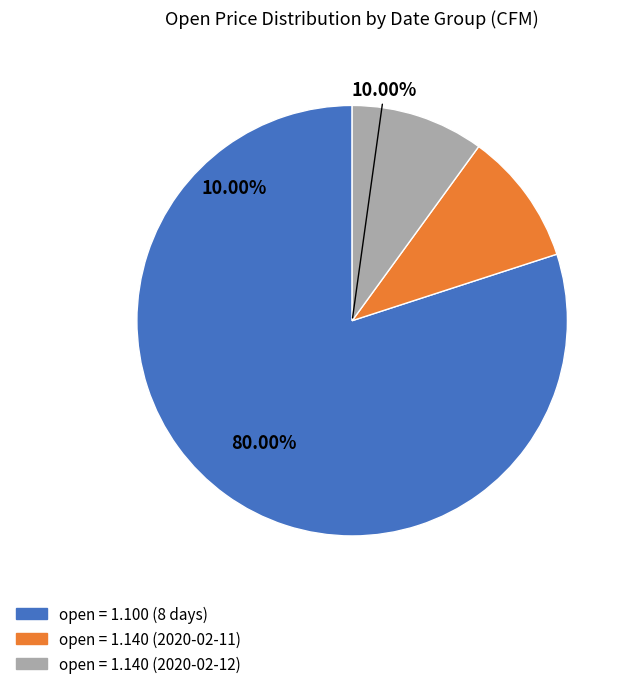

Does 2020-02-11 represent more than half of the total?

No